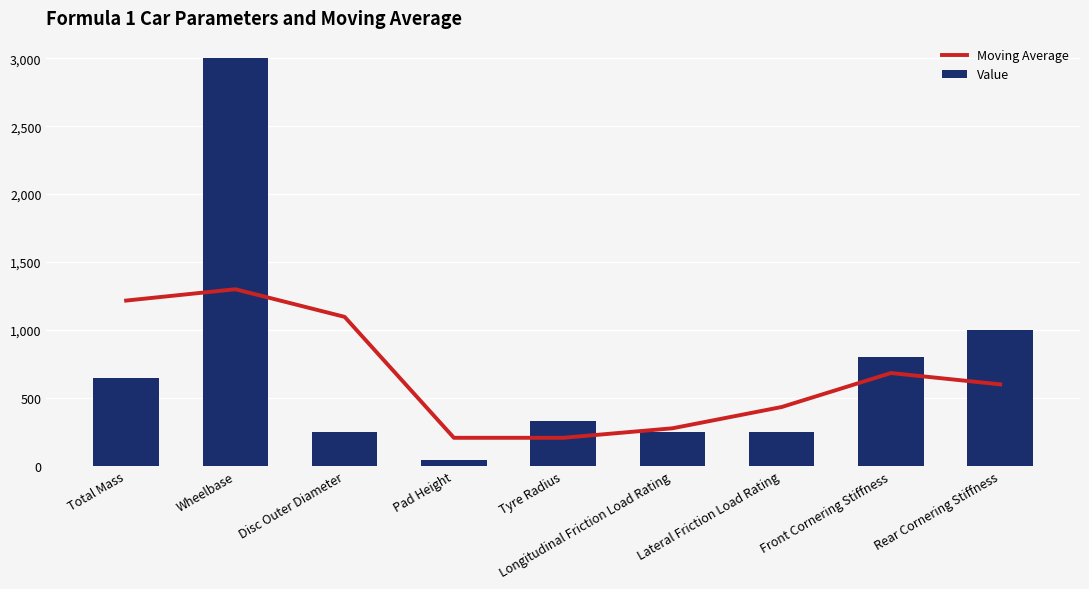

What is the sum of the Moving Average values at Pad Height and Front Cornering Stiffness?

890.0